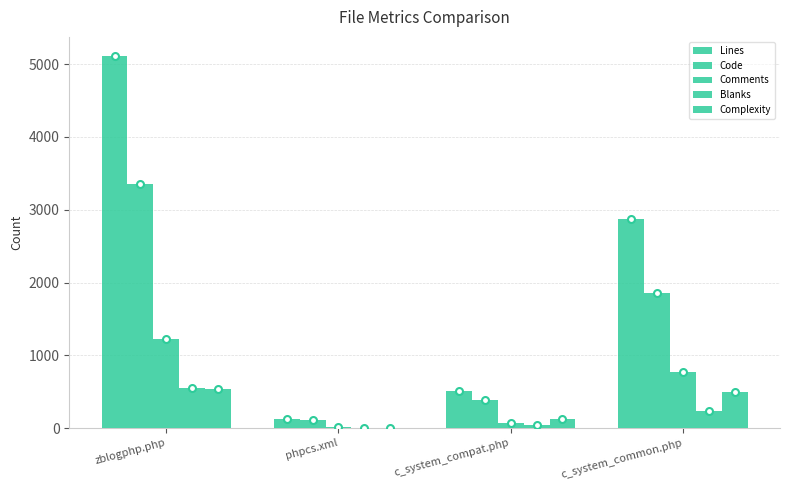

What value does the Comments series have at c_system_compat.php?

67